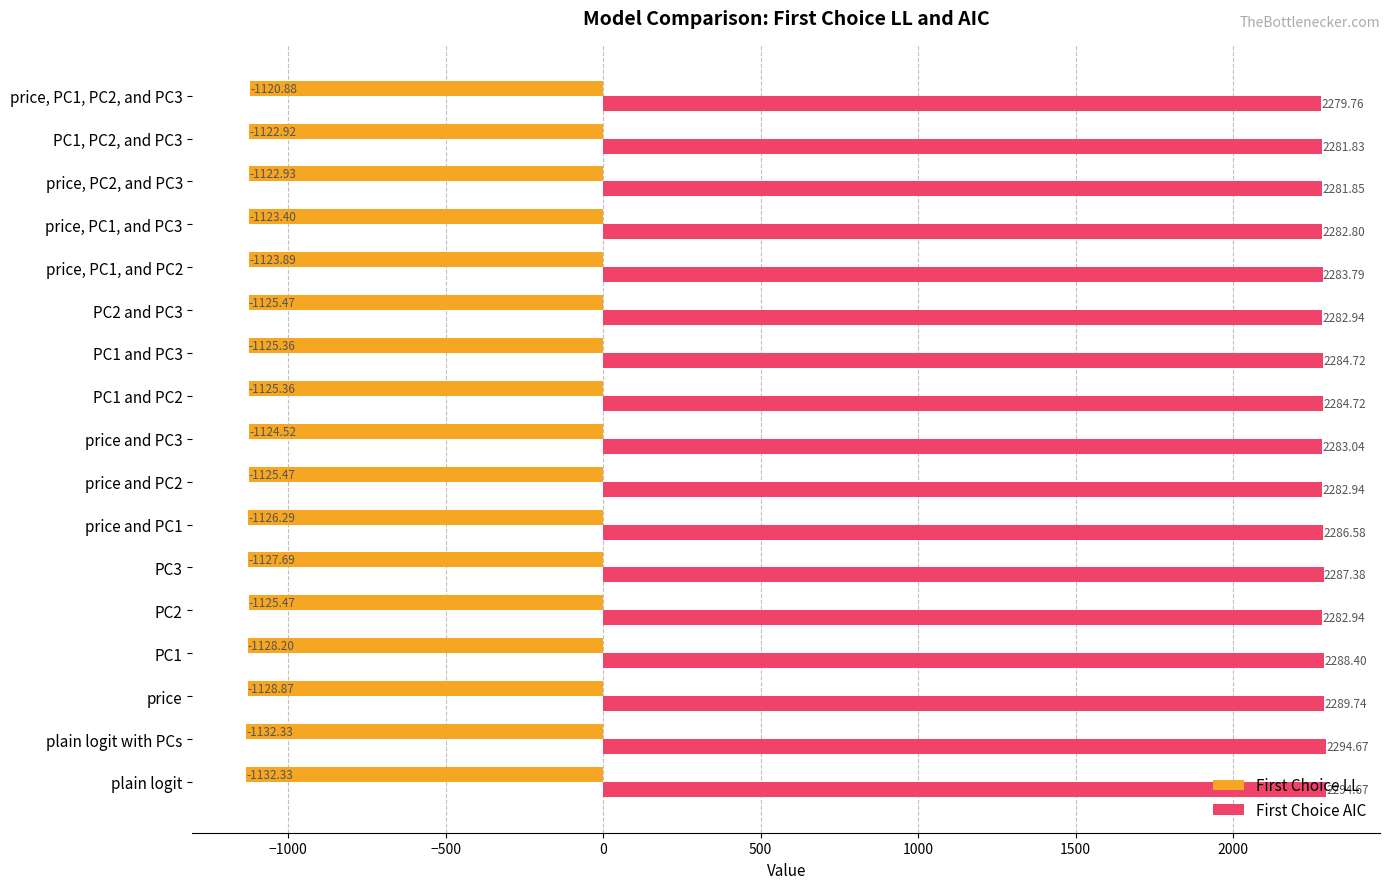

How many data points does each series have?

17